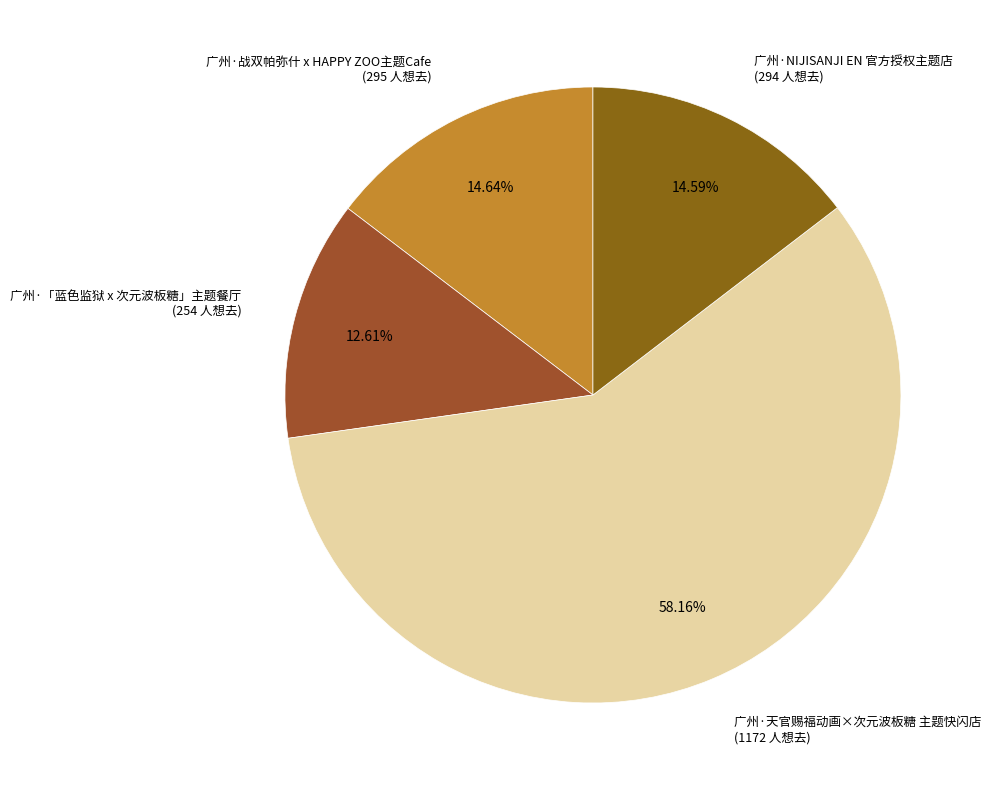

To the nearest percent, what percentage of the pie is 广州·NIJISANJI EN 官方授权主题店?

15%